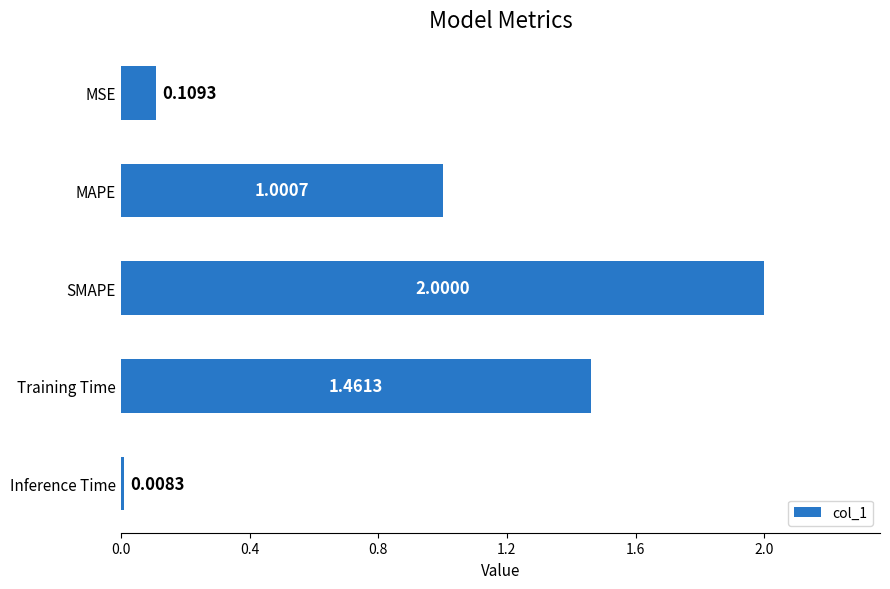

What is the difference between the maximum and second lowest values?

1.9